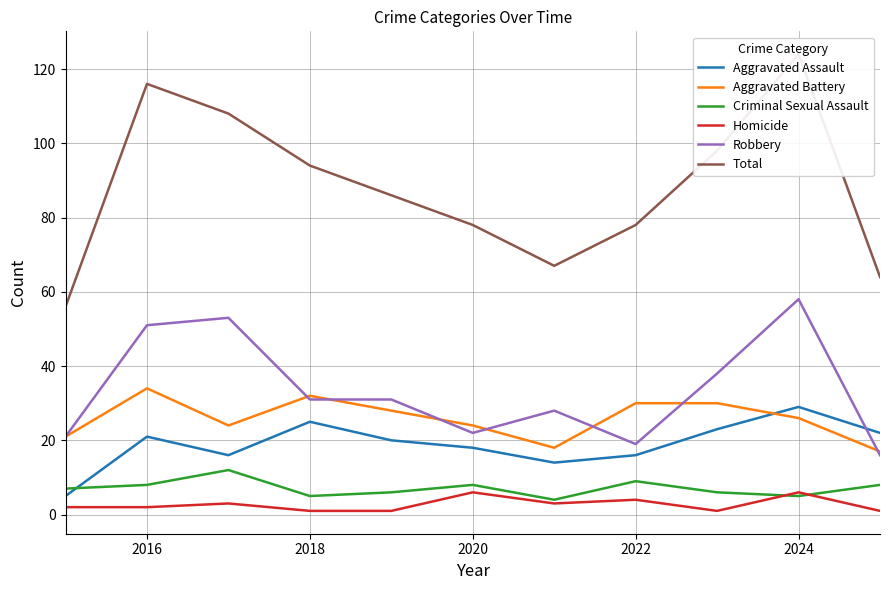

At how many categories does at least one series exceed 24?

11